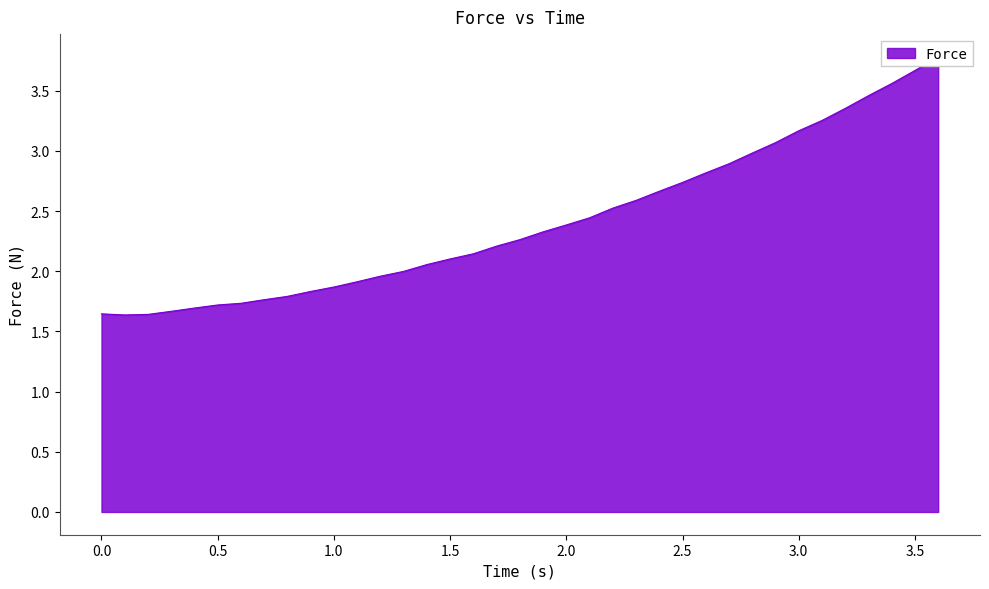

What is the sum of all values?

89.3